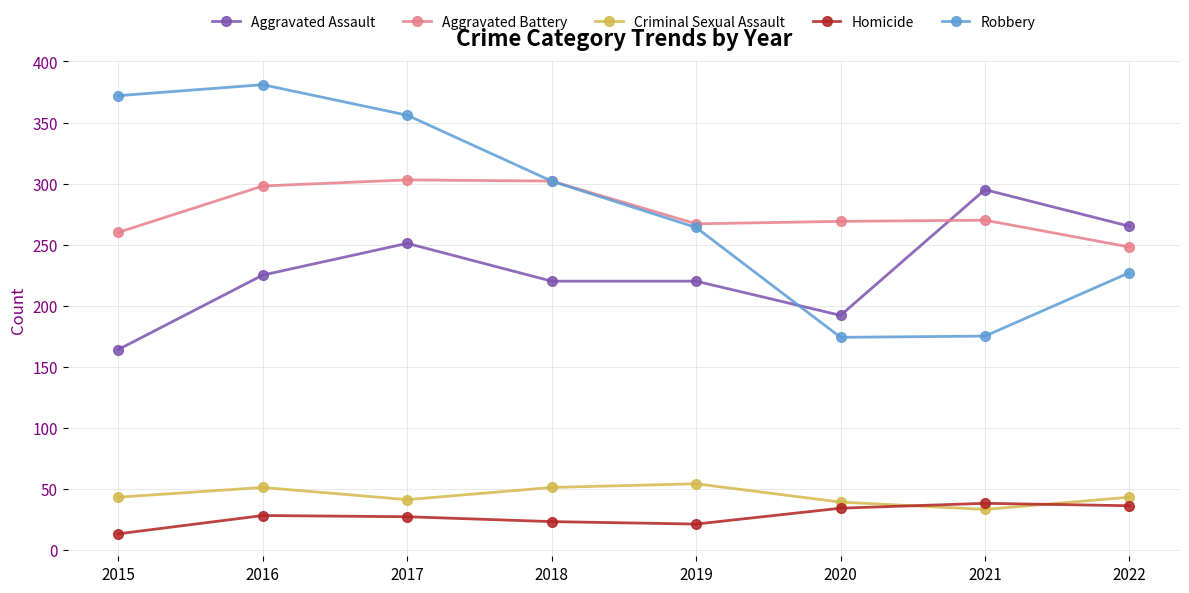

What is the spread (max minus min) of values at 2017?

329